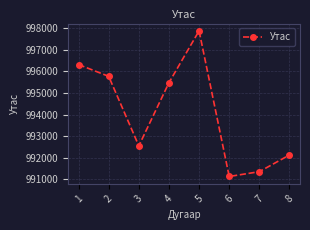

Reading right to left, list all the values displayed in this chart.

992121	991345	991122	997887	995478	992545	995773	996321